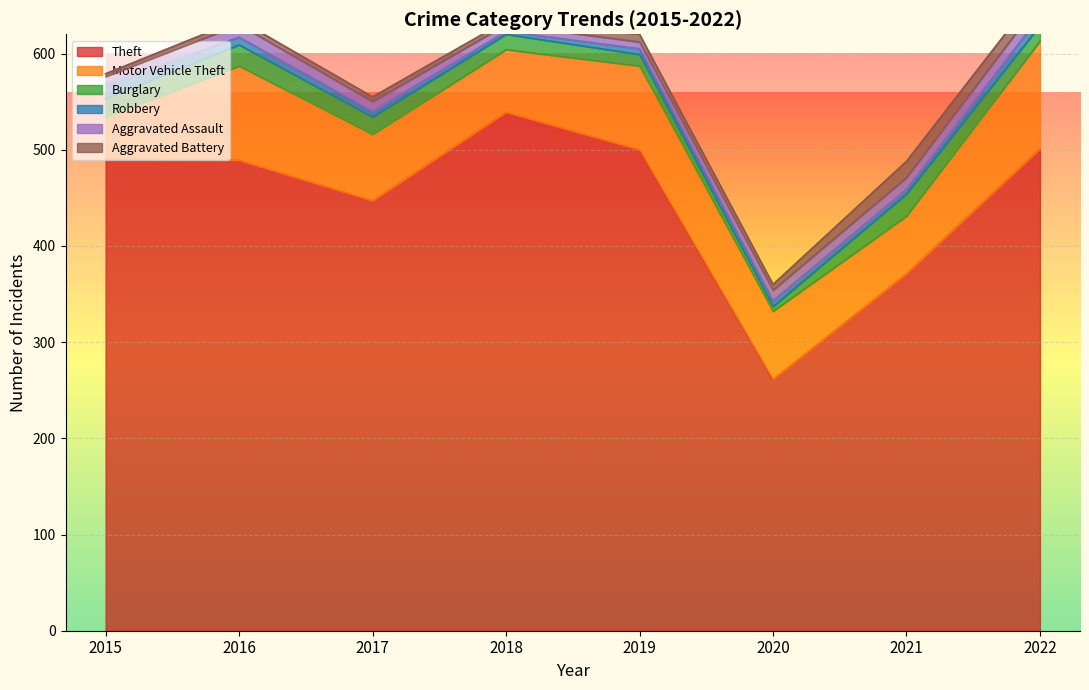

List the series in order of their peak value, highest first.

Theft, Motor Vehicle Theft, Burglary, Aggravated Battery, Robbery, Aggravated Assault